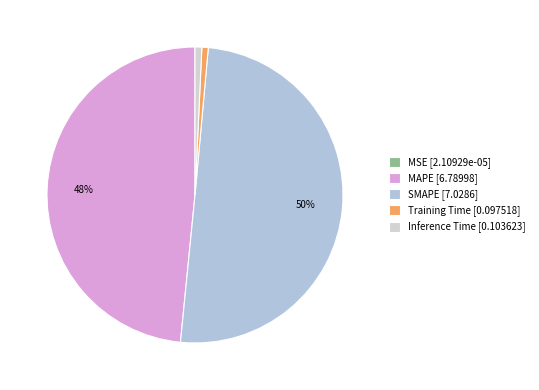

Which category accounts for the majority?

SMAPE